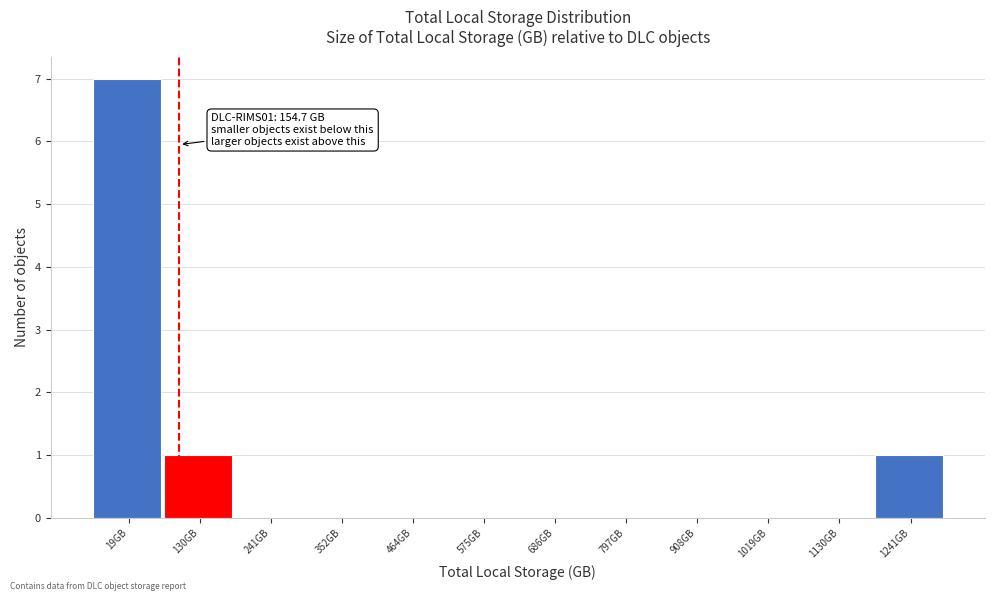

Reading right to left, list all the values displayed in this chart.

1241GB=1	1130GB=0	1019GB=0	908GB=0	797GB=0	686GB=0	575GB=0	464GB=0	352GB=0	241GB=0	130GB=1	19GB=7